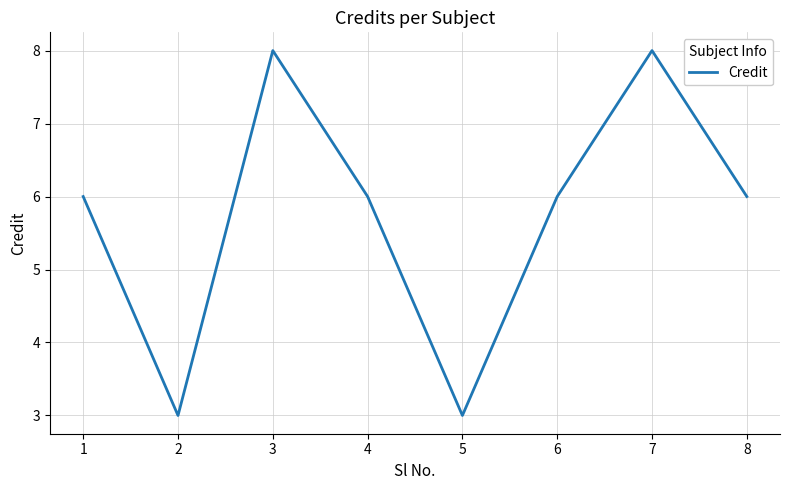

What is the sum of the values at 7 and 4?

14